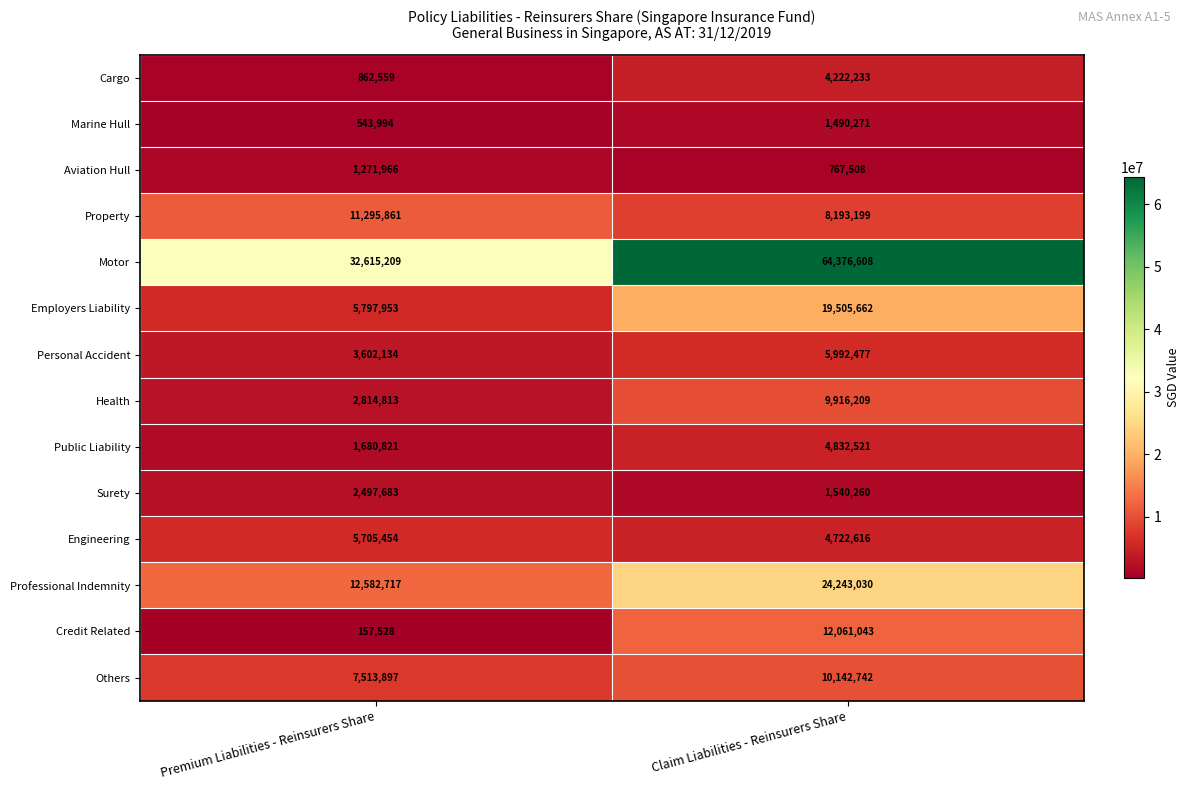

Reading left to right, transcribe all the data shown in this chart.

Cargo: 862559	4222233
Marine Hull: 543994	1490271
Aviation Hull: 1271966	767508
Property: 11295861	8193199
Motor: 32615209	64376608
Employers Liability: 5797953	19505662
Personal Accident: 3602134	5992477
Health: 2814813	9916209
Public Liability: 1680821	4832521
Surety: 2497683	1540260
Engineering: 5705454	4722616
Professional Indemnity: 12582717	24243030
Credit Related: 157528	12061043
Others: 7513897	10142742